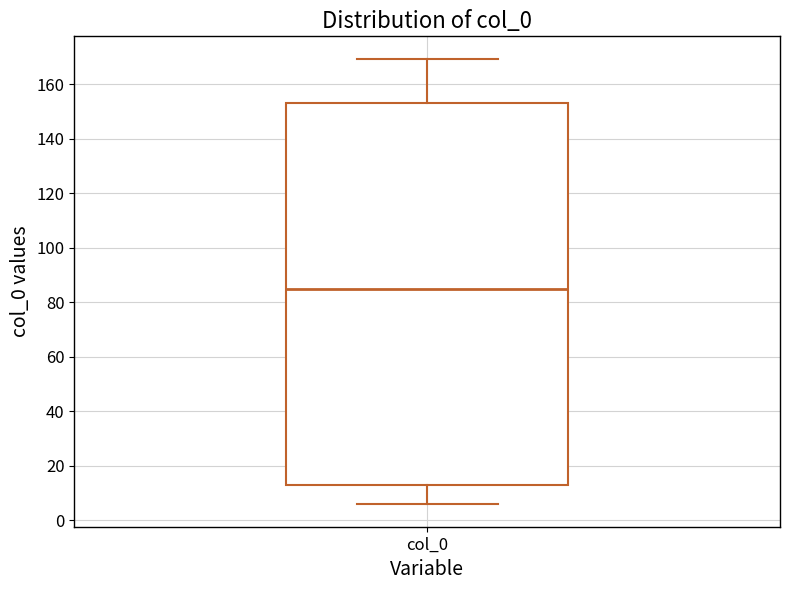

Where does the lower whisker of the box for col_0 end on the y-axis? The values are not printed on the chart, so give them approximately, as read against the axis.

6